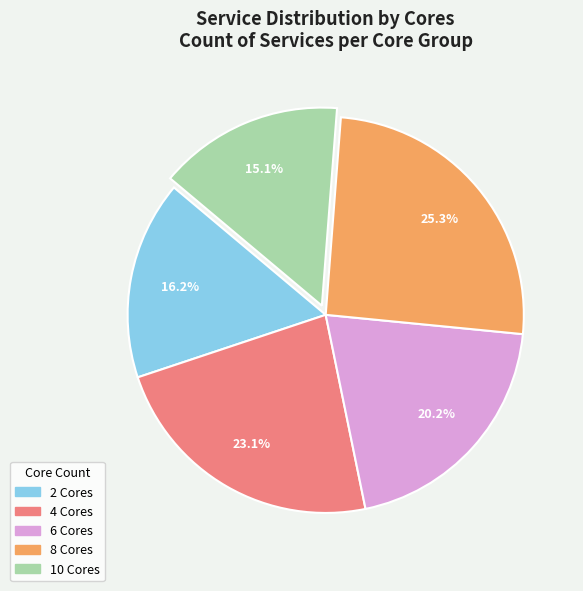

Is there a majority slice in this chart?

No